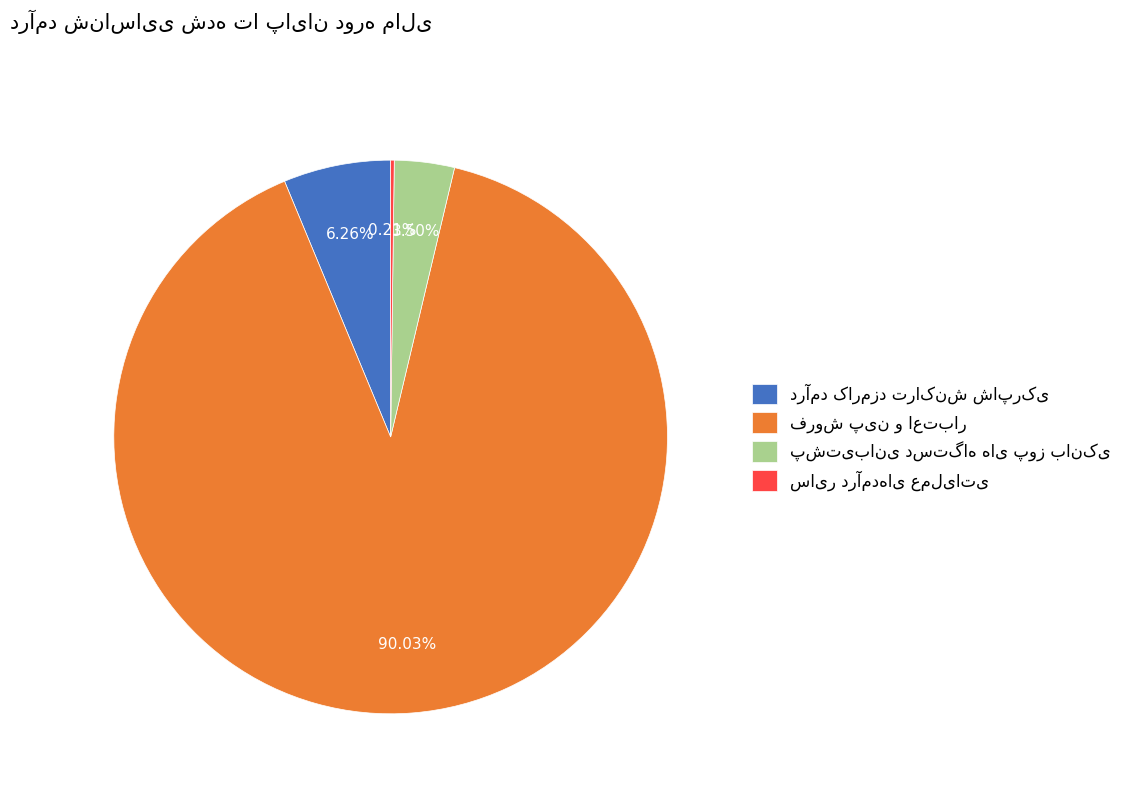

Does any single category account for the majority?

Yes